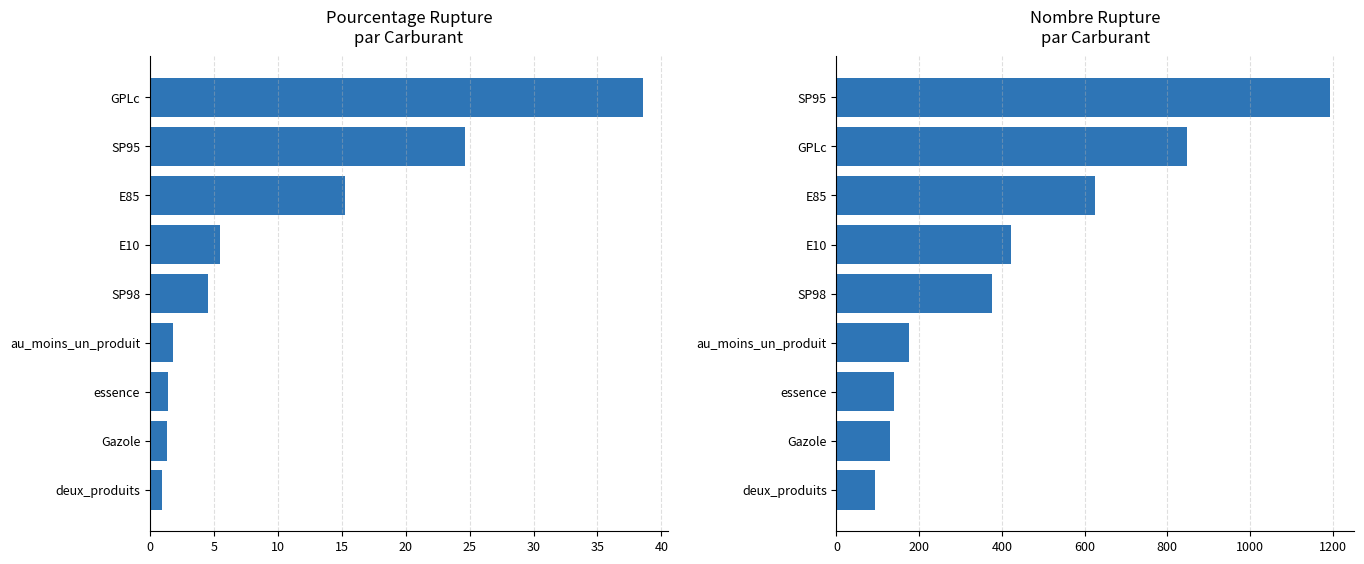

What is the value of the nombre_rupture bar at the 5th from the left?

376.0